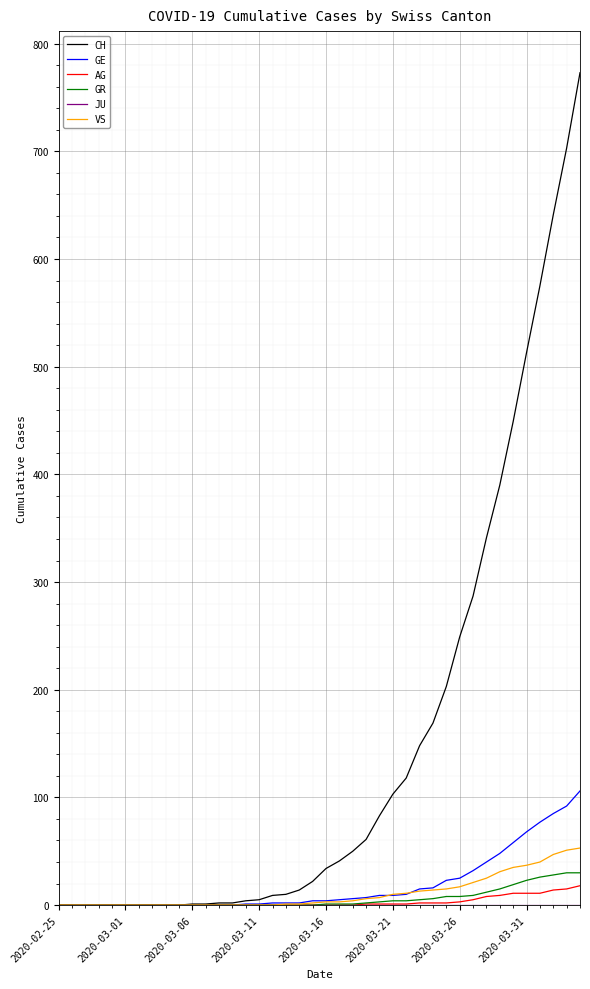

Which series has the widest spread of values?

CH